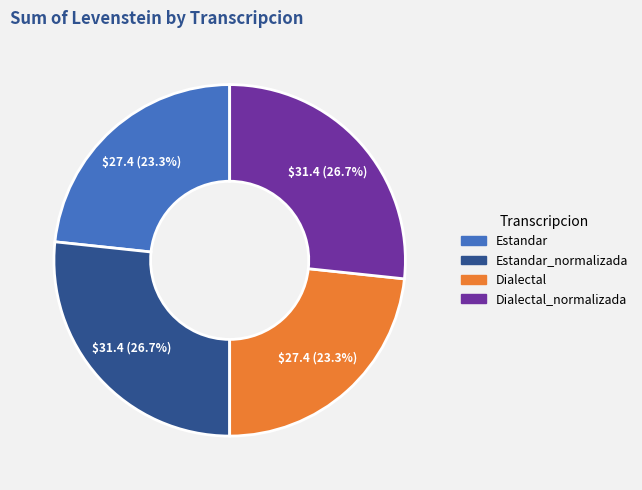

Is there any slice that represents more than half of the pie?

No